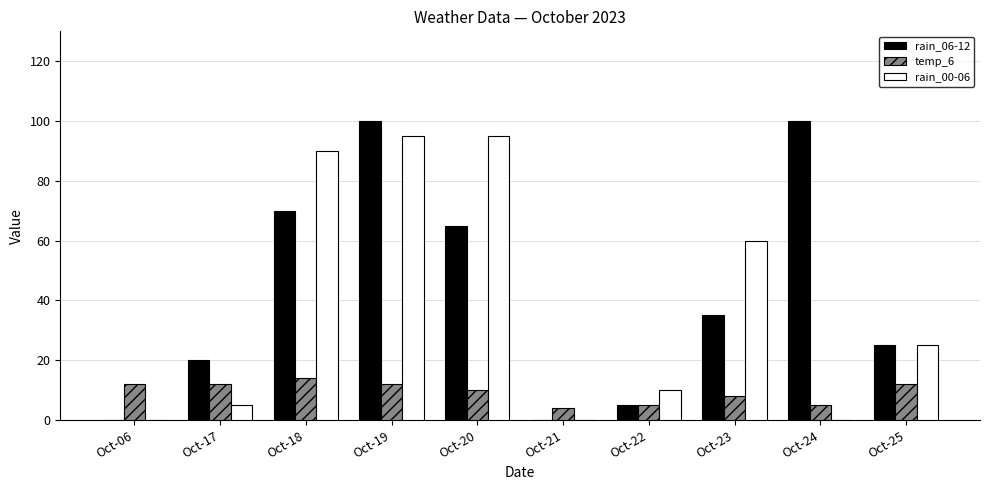

What is the greatest value displayed?

100